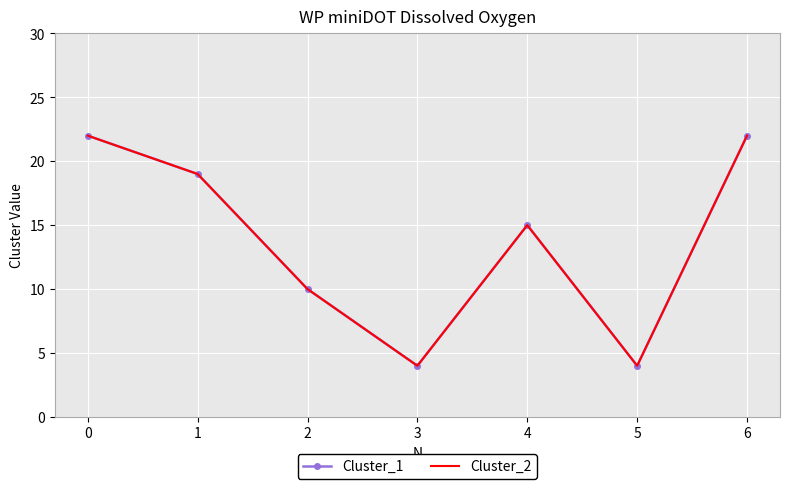

What is the value of the Cluster_1 point at the 3rd from the left?

10